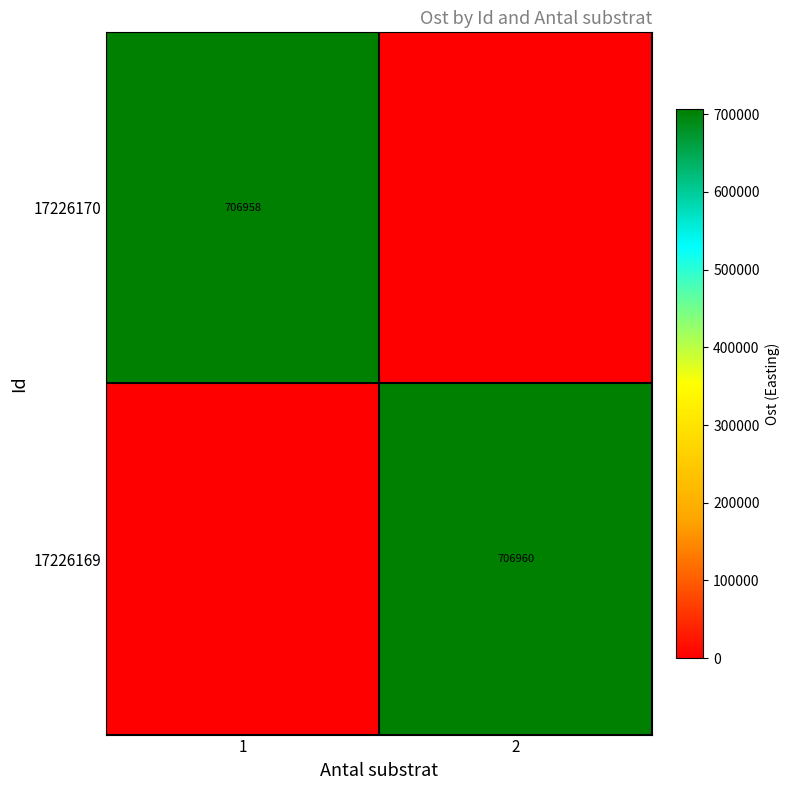

True or false: 17226169 has a value of 1171793 at 2.

False